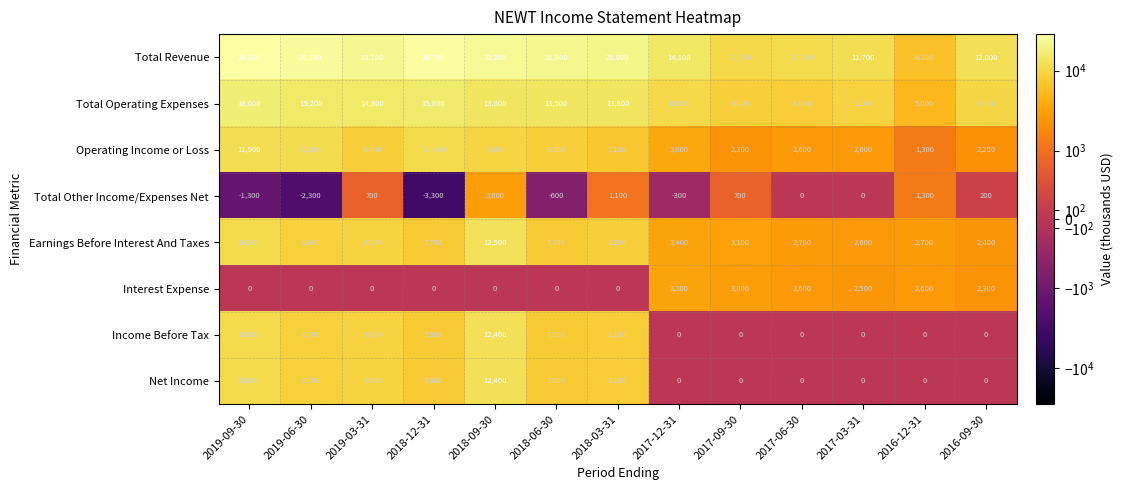

How many series are shown in this chart?

8